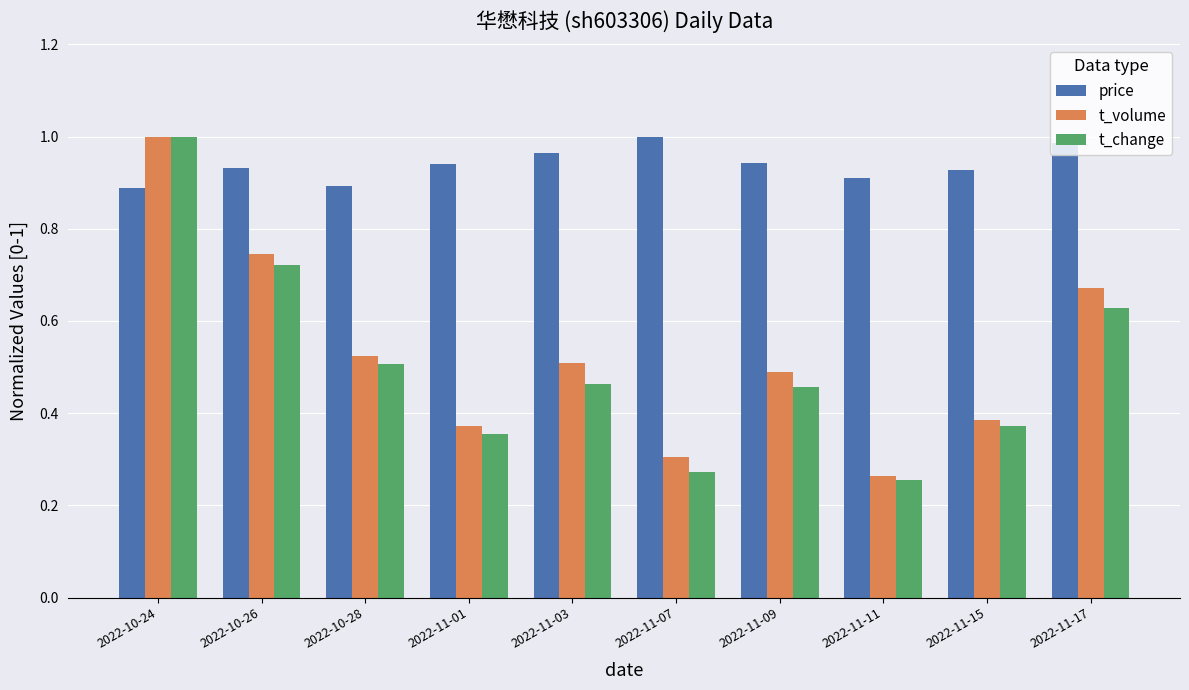

How many price values are between 0 and 1?

10